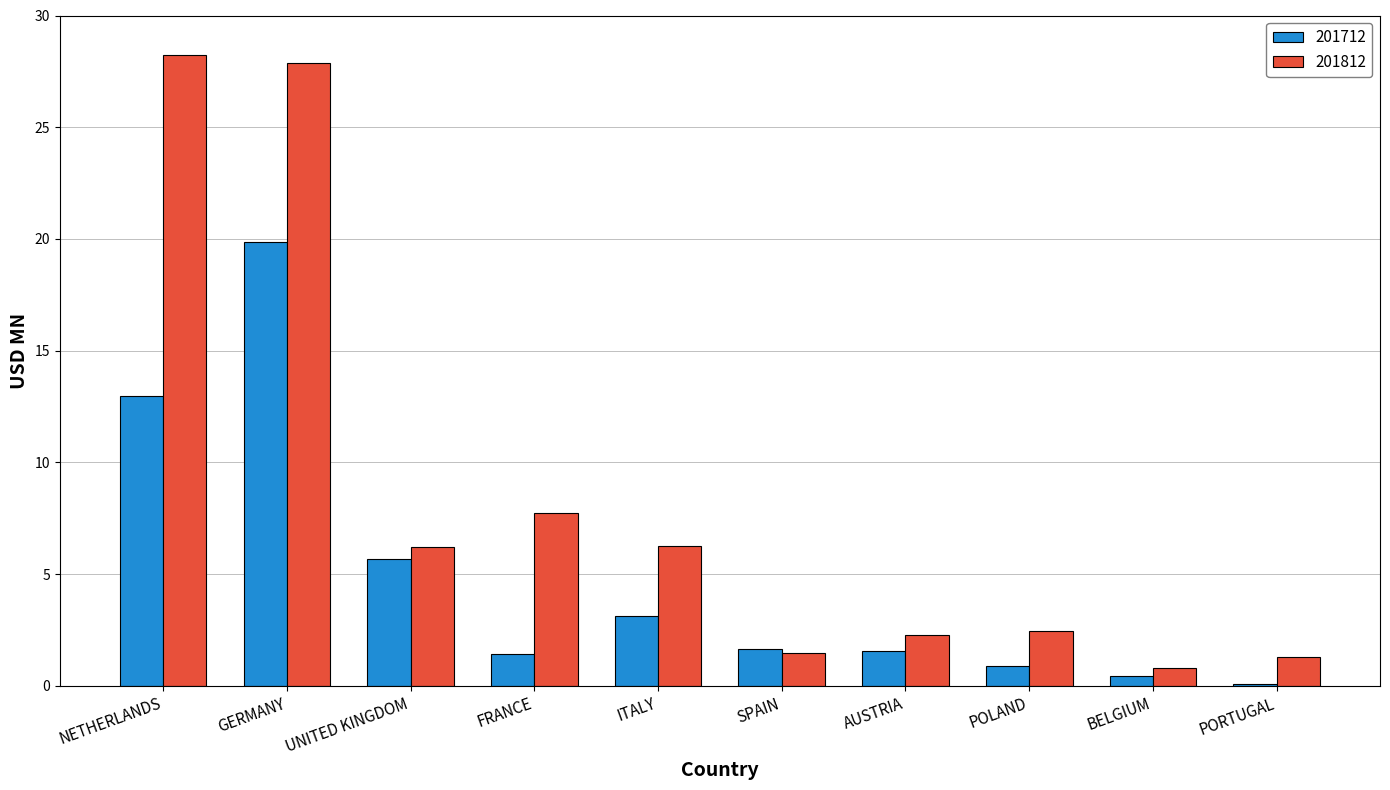

Which series has the largest total across all categories?

201812